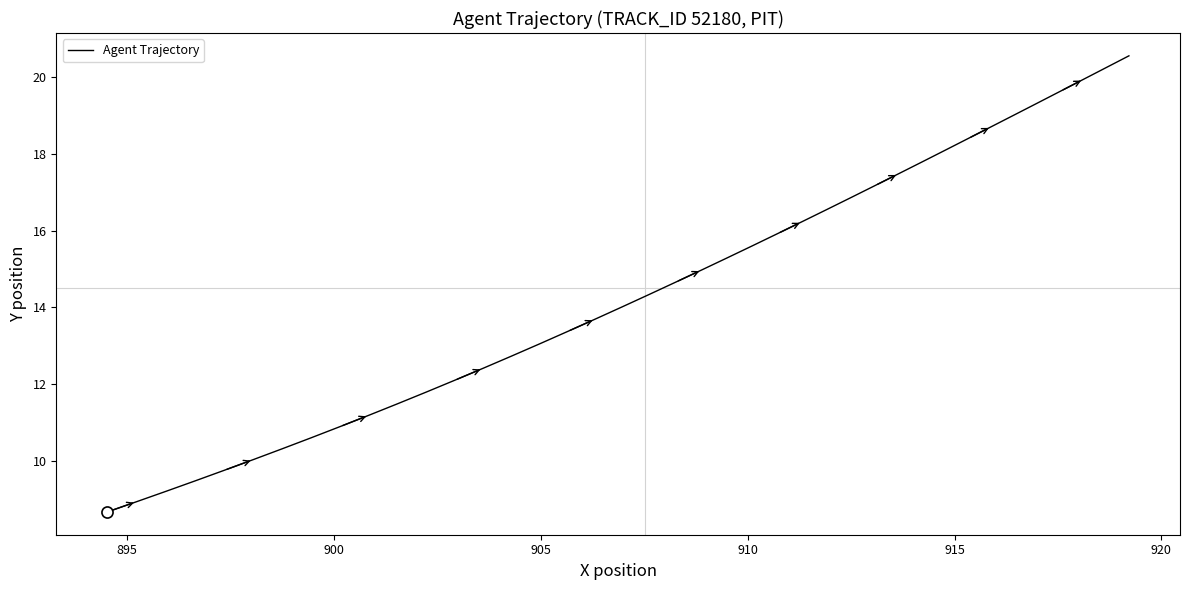

What is the difference between the maximum and minimum values?

11.9